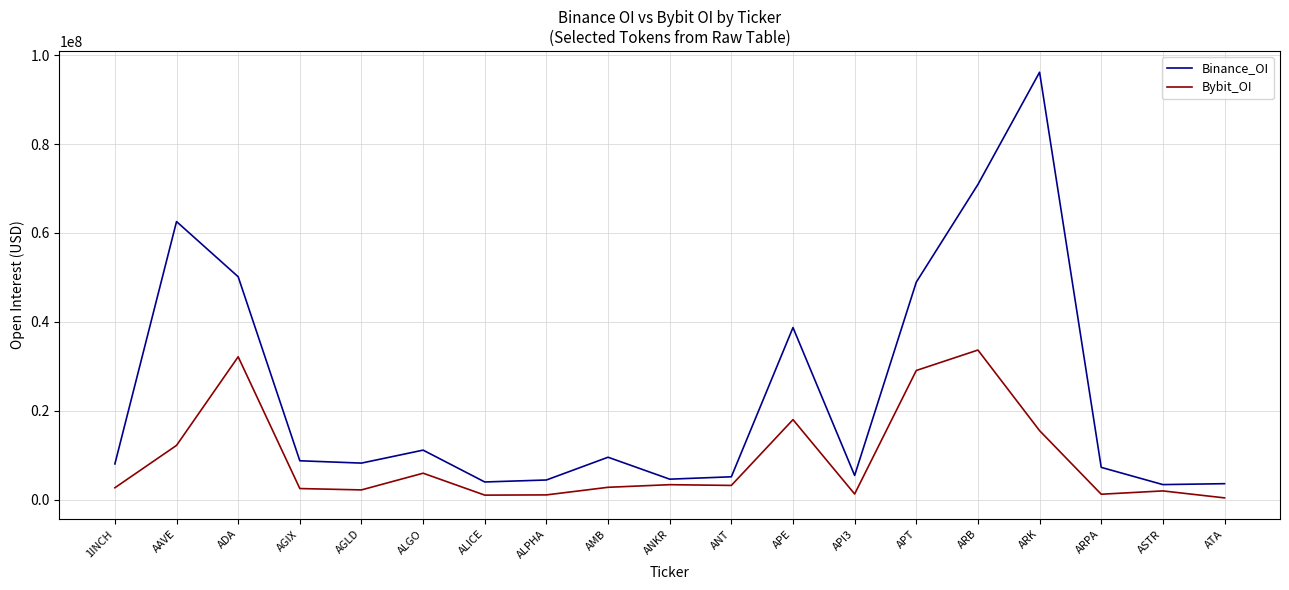

Rank the series by their maximum value, from lowest to highest.

Bybit_OI, Binance_OI